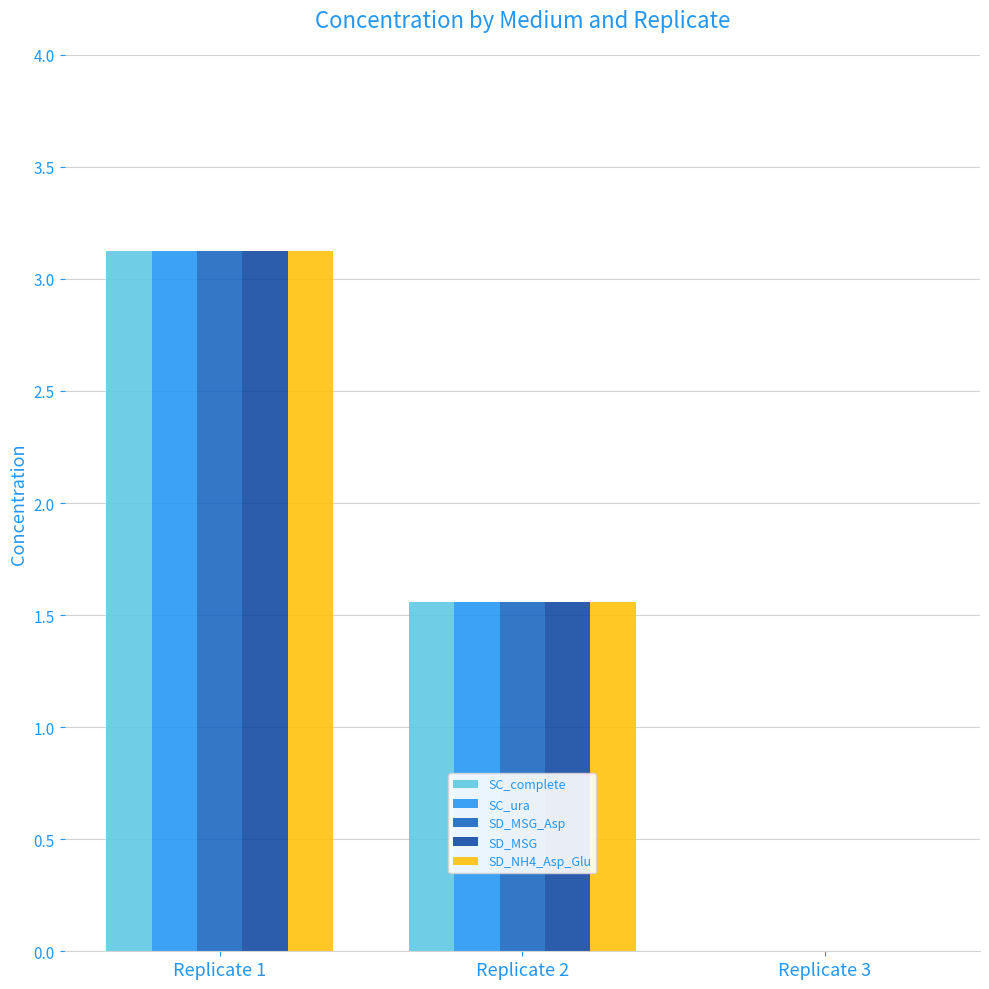

What is the sum of the SD_NH4_Asp_Glu values at Replicate 2 and Replicate 1?

4.7